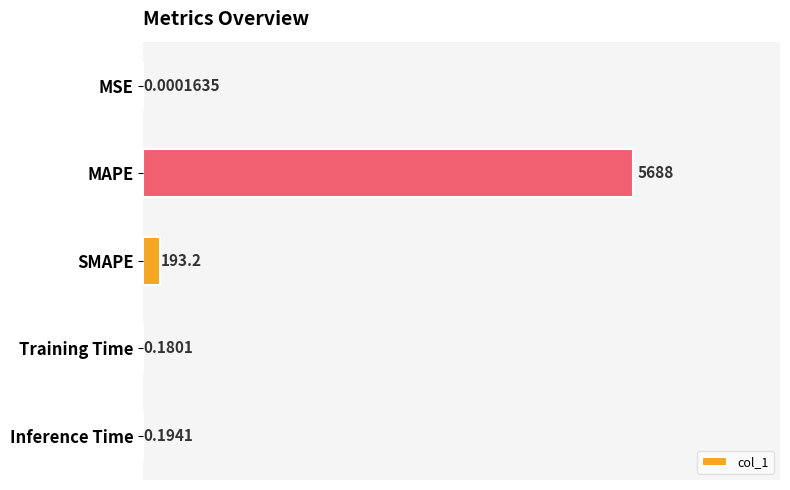

What is the sum of all values?

5882.1